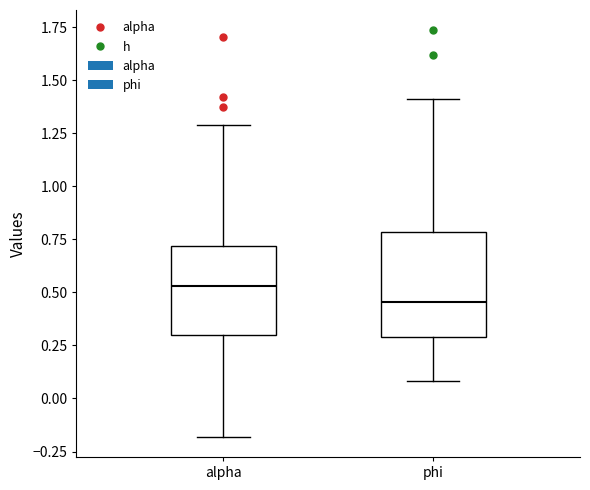

Where is the upper edge of the box for phi on the y-axis? The values are not printed on the chart, so give them approximately, as read against the axis.

0.80